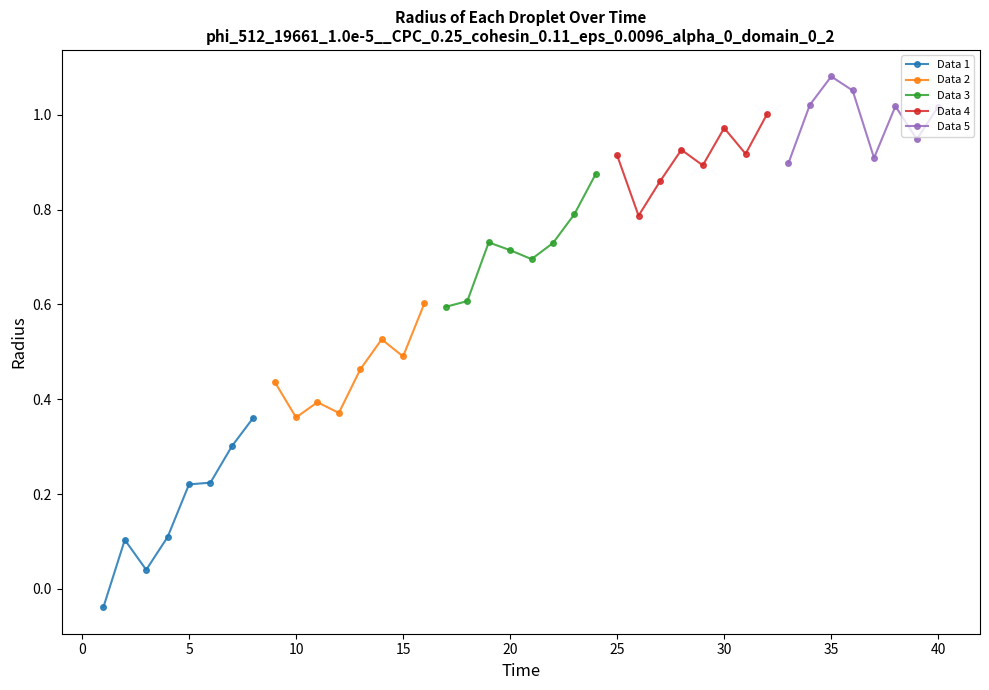

Where is the first local minimum for Data 2?

10